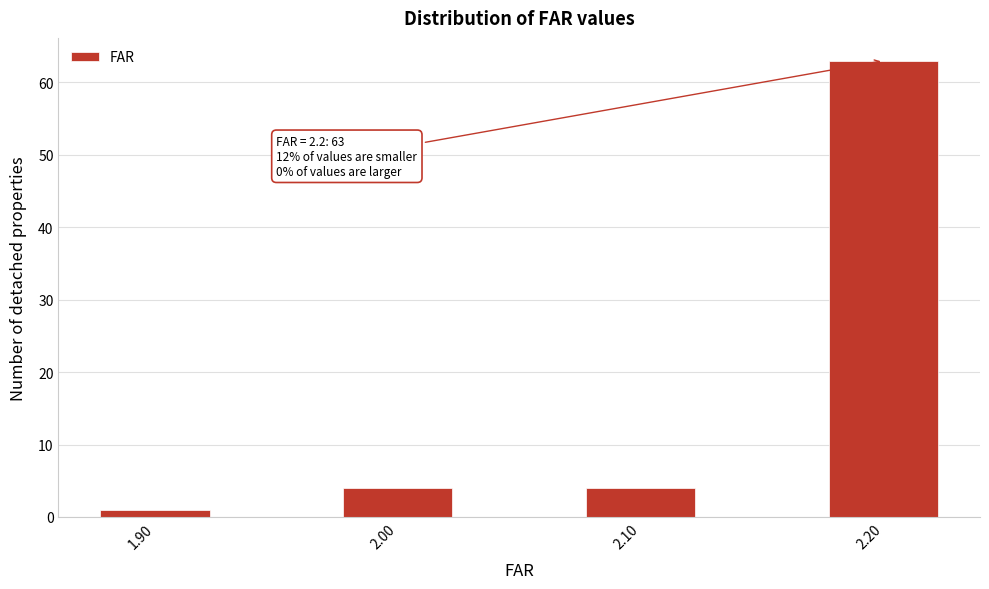

Reading left to right, extract all data points from this chart.

1.90=1	2.00=4	2.10=4	2.20=63